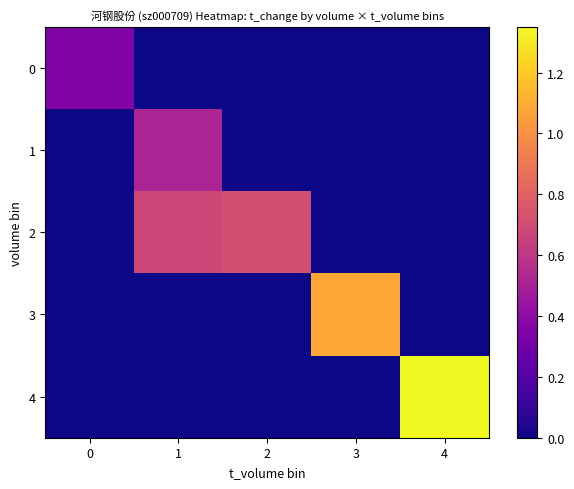

At how many categories does at least one series exceed 0?

5